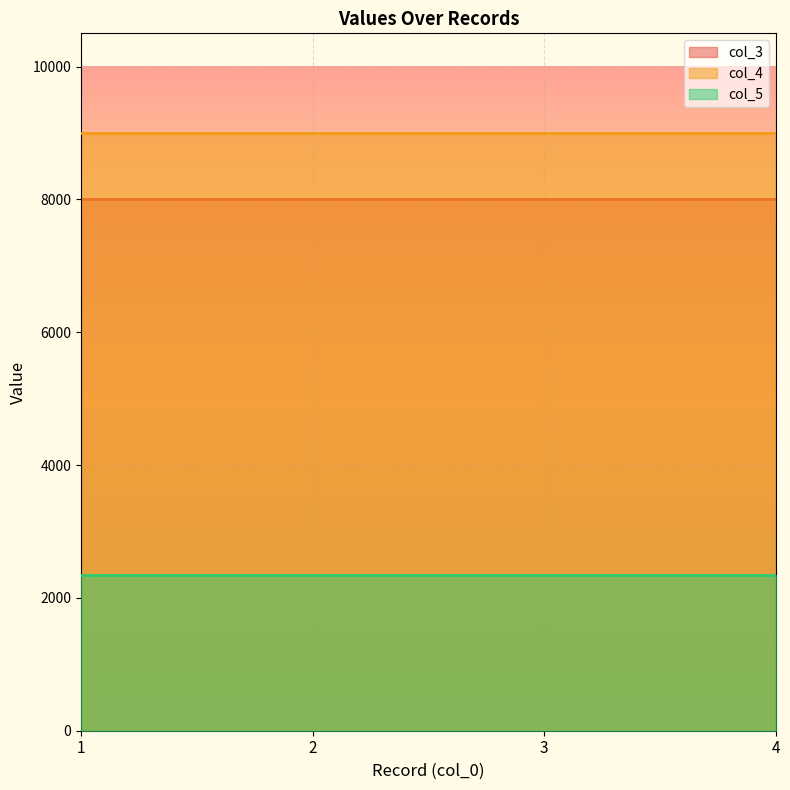

What is the value of the col_5 point at the 1st from the left?

2343